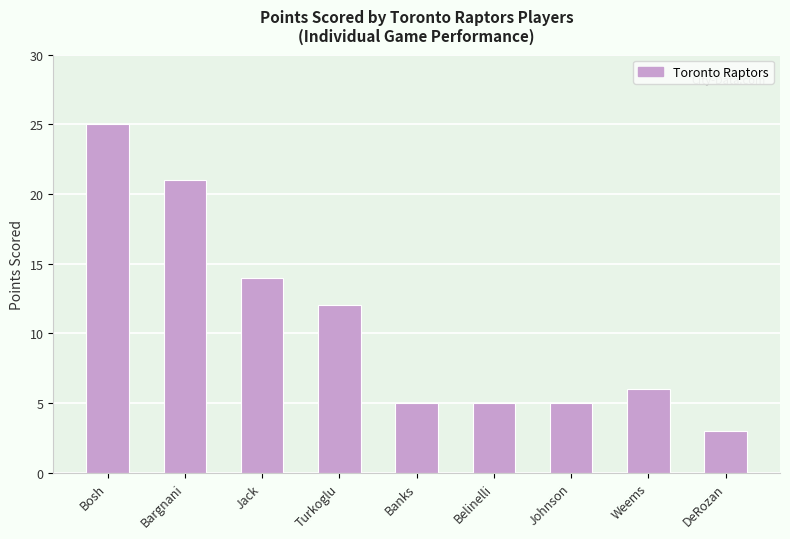

Are the bars grouped side by side (vs. stacked)?

No